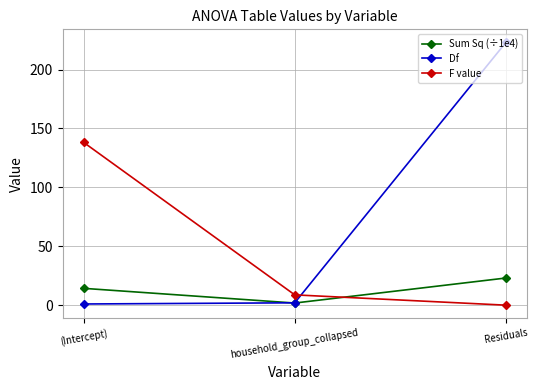

Which series has the largest total across all categories?

Df